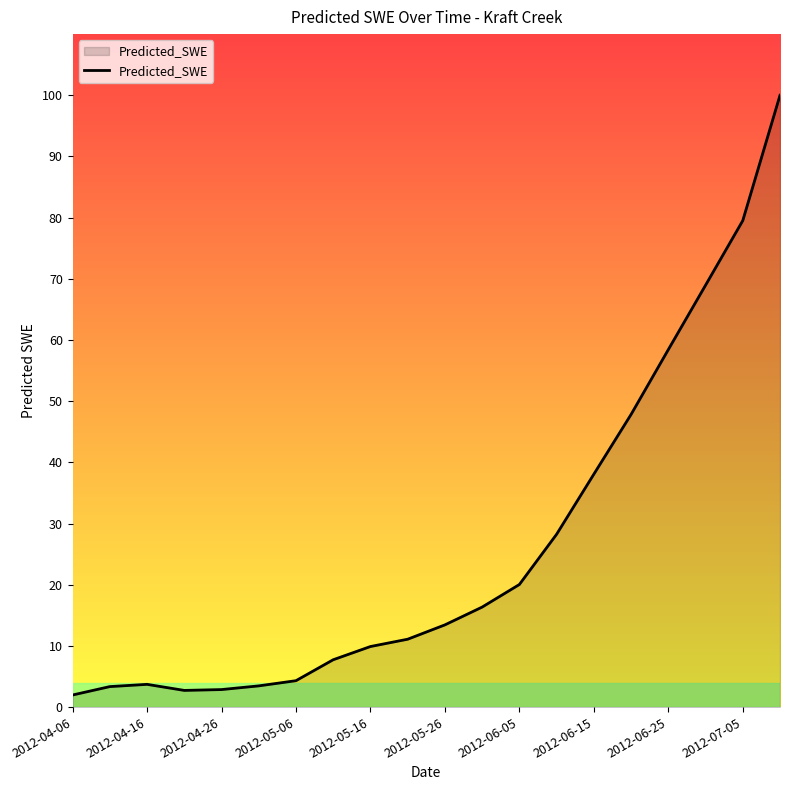

What is the greatest value displayed?

100.1